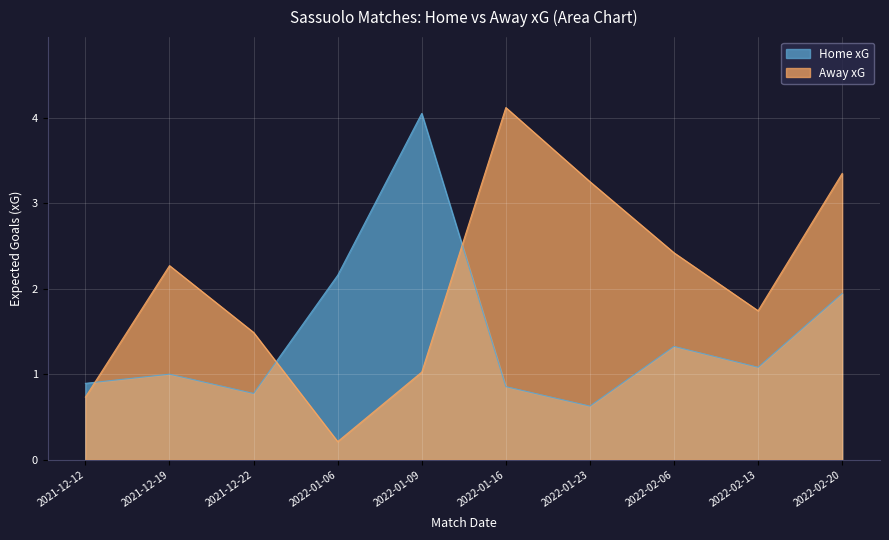

How many data points in Away xG are less than 2?

5